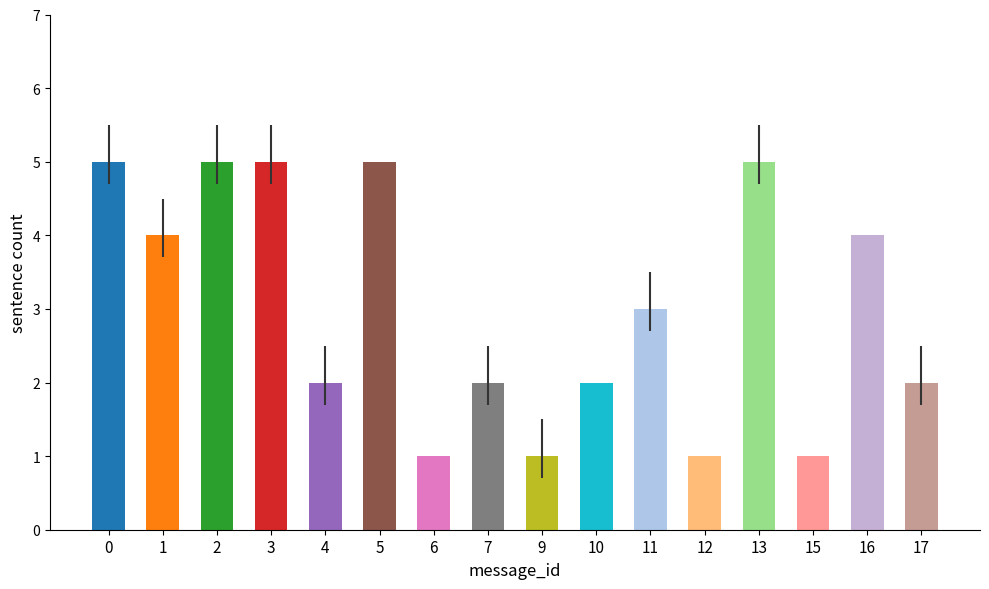

What is the change in value from 4 to 9?

-1